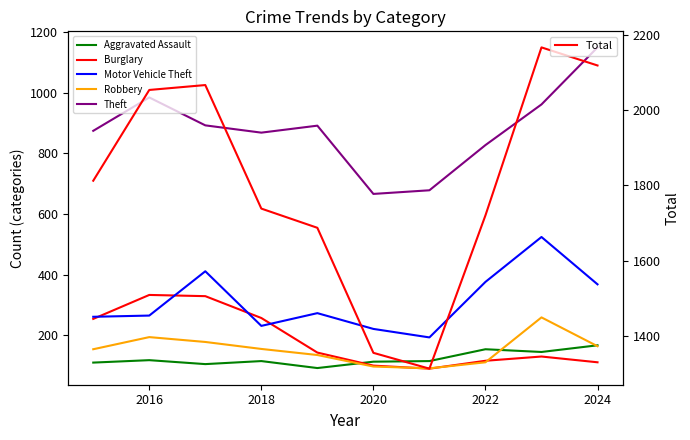

In Robbery, how many points are lower than both neighbors (excluding endpoints)?

1